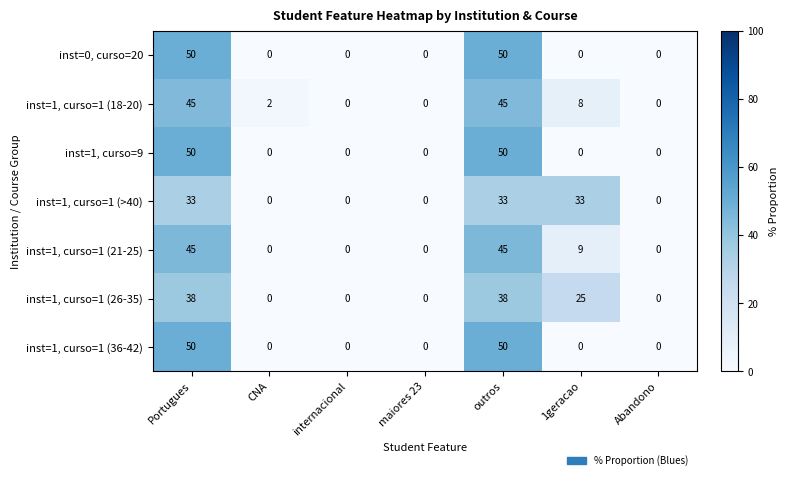

What is the sum of the inst=1, curso=1 (18-20) values at CNA and Portugues?

47